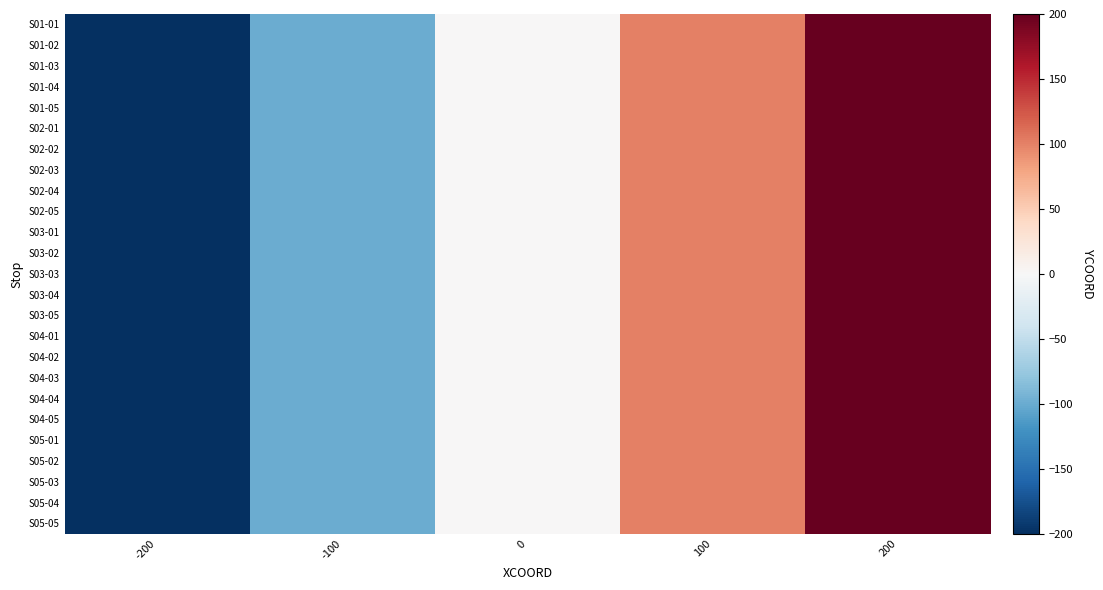

Reading left to right, list all the values displayed in this chart.

S01-01: -200=-200	-100=-100	0=0	100=100	200=200
S01-02: -200=-200	-100=-100	0=0	100=100	200=200
S01-03: -200=-200	-100=-100	0=0	100=100	200=200
S01-04: -200=-200	-100=-100	0=0	100=100	200=200
S01-05: -200=-200	-100=-100	0=0	100=100	200=200
S02-01: -200=-200	-100=-100	0=0	100=100	200=200
S02-02: -200=-200	-100=-100	0=0	100=100	200=200
S02-03: -200=-200	-100=-100	0=0	100=100	200=200
S02-04: -200=-200	-100=-100	0=0	100=100	200=200
S02-05: -200=-200	-100=-100	0=0	100=100	200=200
S03-01: -200=-200	-100=-100	0=0	100=100	200=200
S03-02: -200=-200	-100=-100	0=0	100=100	200=200
S03-03: -200=-200	-100=-100	0=0	100=100	200=200
S03-04: -200=-200	-100=-100	0=0	100=100	200=200
S03-05: -200=-200	-100=-100	0=0	100=100	200=200
S04-01: -200=-200	-100=-100	0=0	100=100	200=200
S04-02: -200=-200	-100=-100	0=0	100=100	200=200
S04-03: -200=-200	-100=-100	0=0	100=100	200=200
S04-04: -200=-200	-100=-100	0=0	100=100	200=200
S04-05: -200=-200	-100=-100	0=0	100=100	200=200
S05-01: -200=-200	-100=-100	0=0	100=100	200=200
S05-02: -200=-200	-100=-100	0=0	100=100	200=200
S05-03: -200=-200	-100=-100	0=0	100=100	200=200
S05-04: -200=-200	-100=-100	0=0	100=100	200=200
S05-05: -200=-200	-100=-100	0=0	100=100	200=200